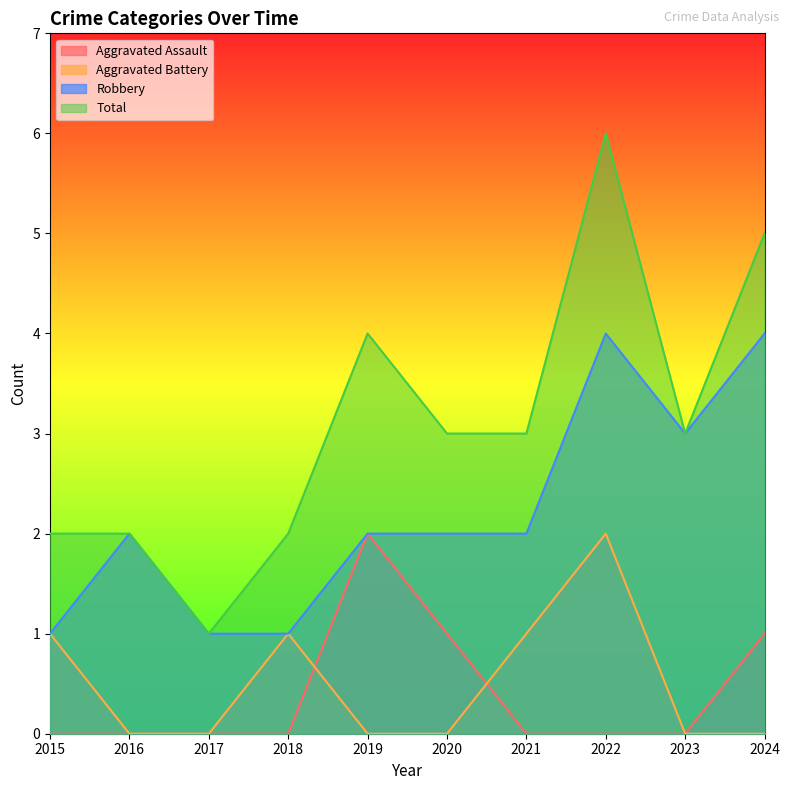

How many values in the Aggravated Assault series exceed 0?

3